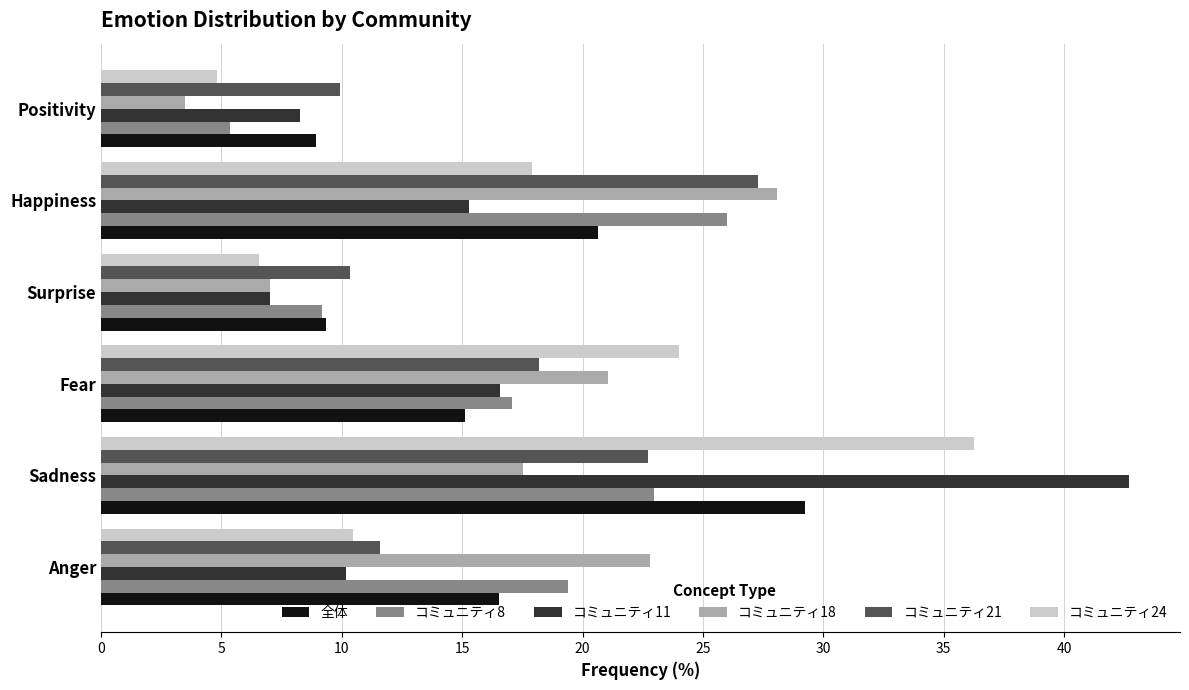

The value of コミュニティ11 at Happiness is 15.3. True or false?

True